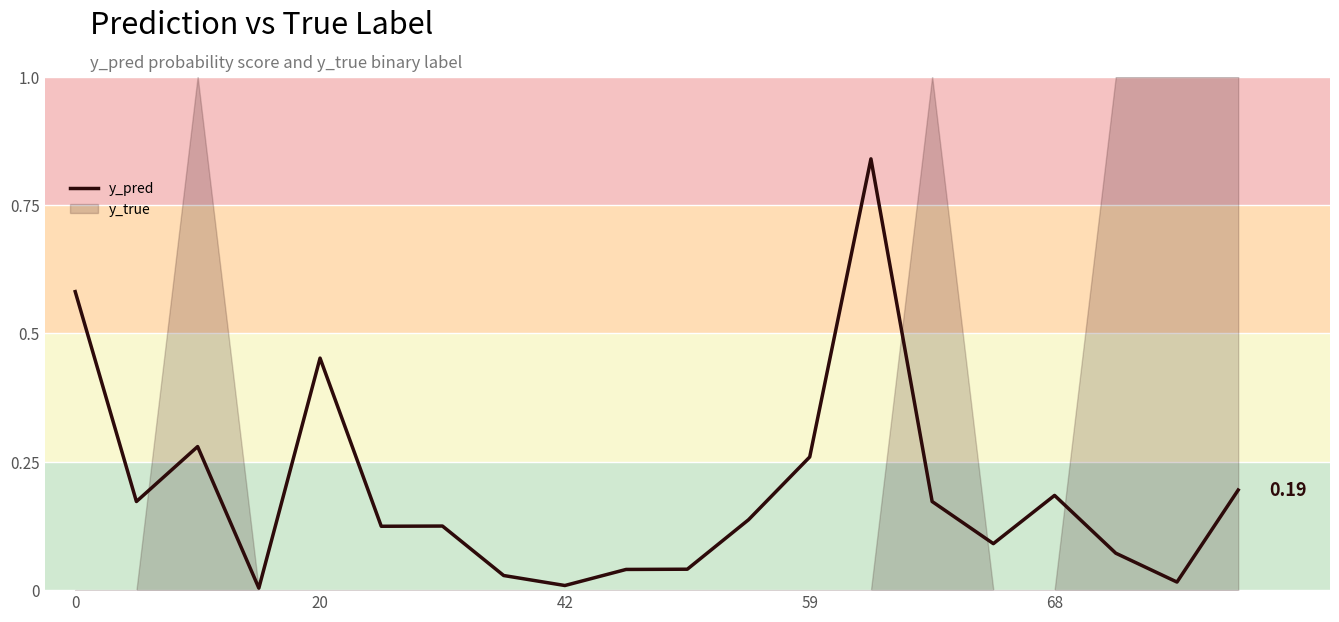

What is the label of the 2nd point from the right?

18